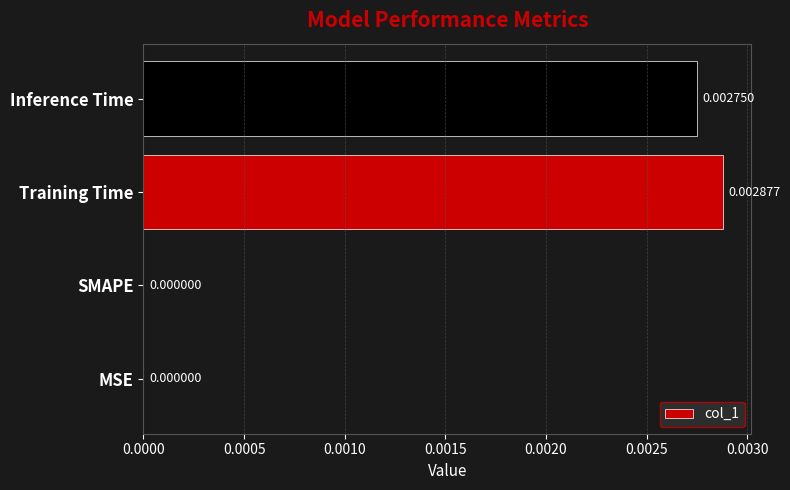

How many values are between 0 and 1?

4